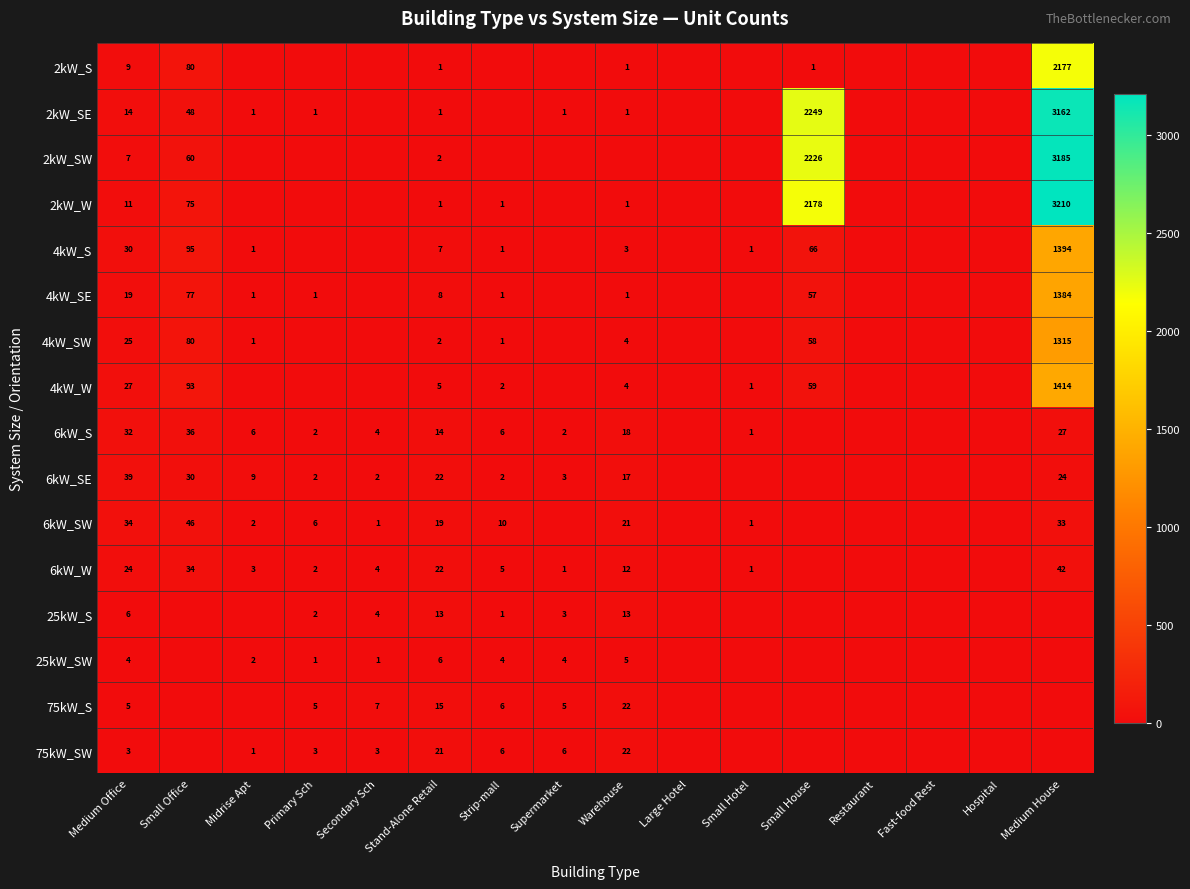

What is the total value across all series at Stand-Alone Retail?

159